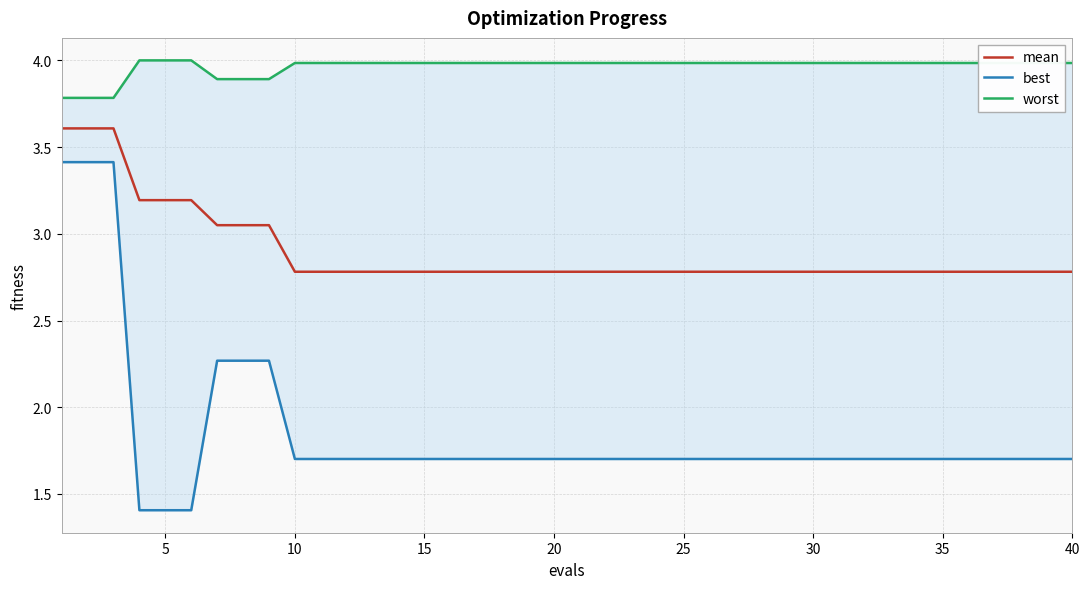

Count the number of data series in this chart.

3